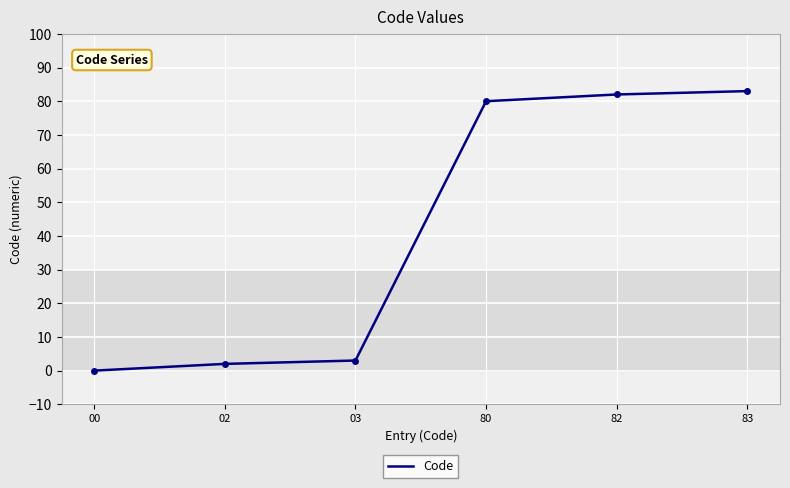

Approximately how many times larger is the value at 83 compared to 80?

1.0